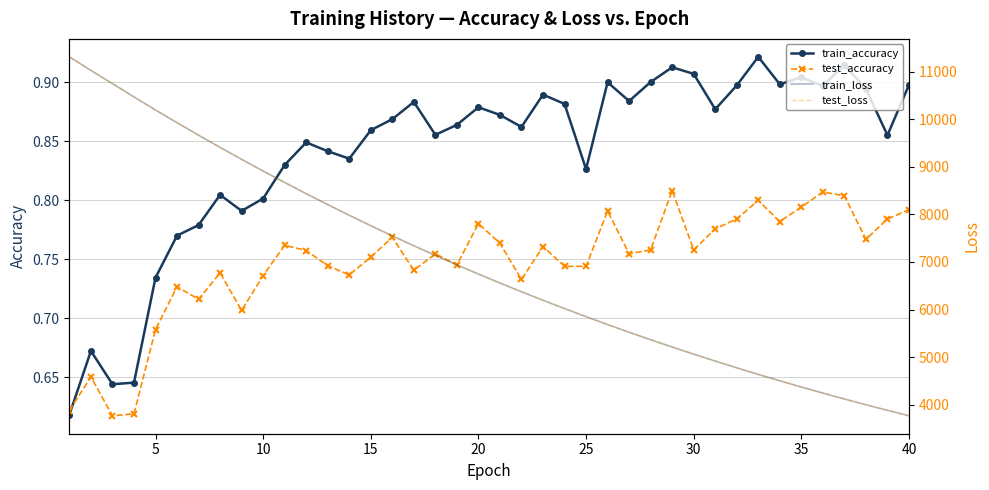

Is this an area chart (filled region under the line)?

No